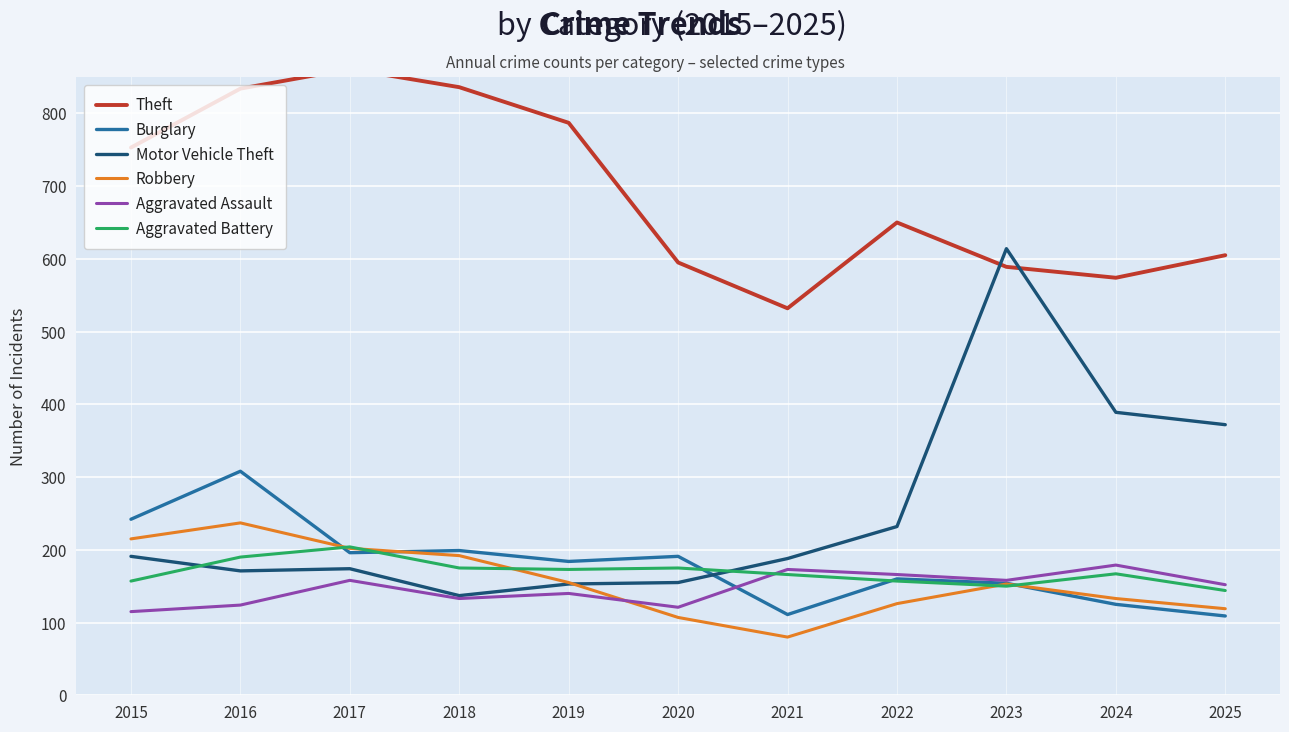

What is the average value of the Aggravated Battery series?

169